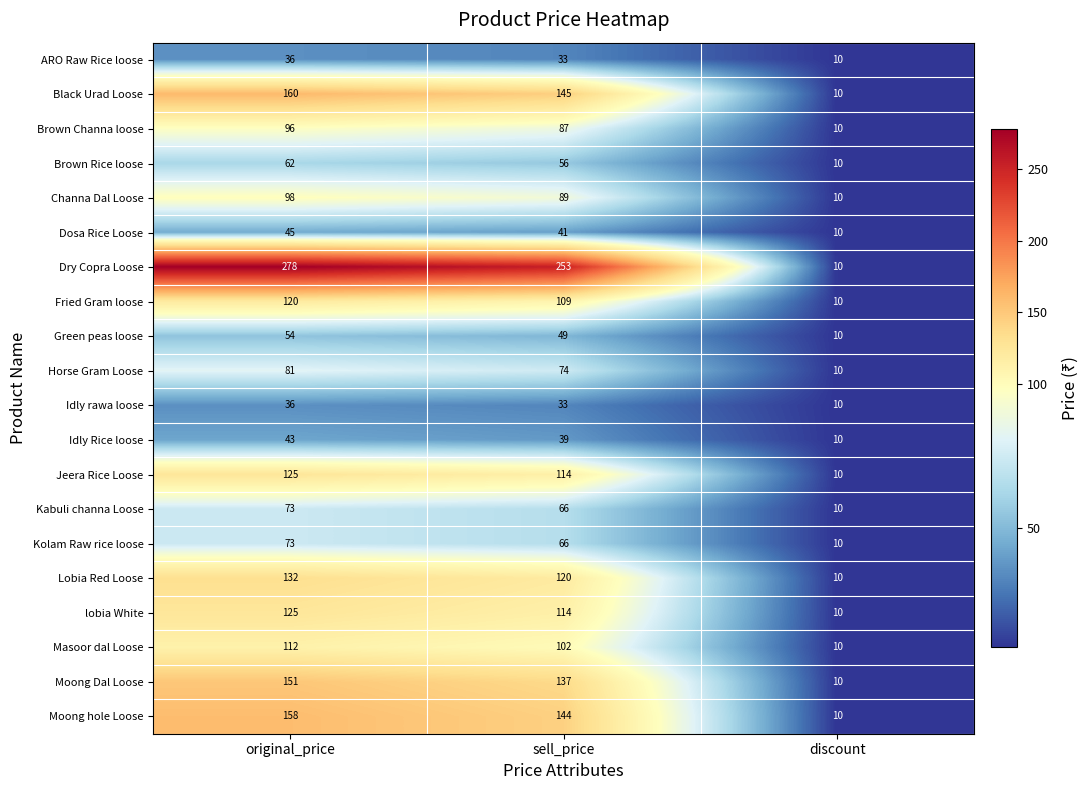

List the labels in order of Brown Channa loose value, smallest first.

discount, sell_price, original_price